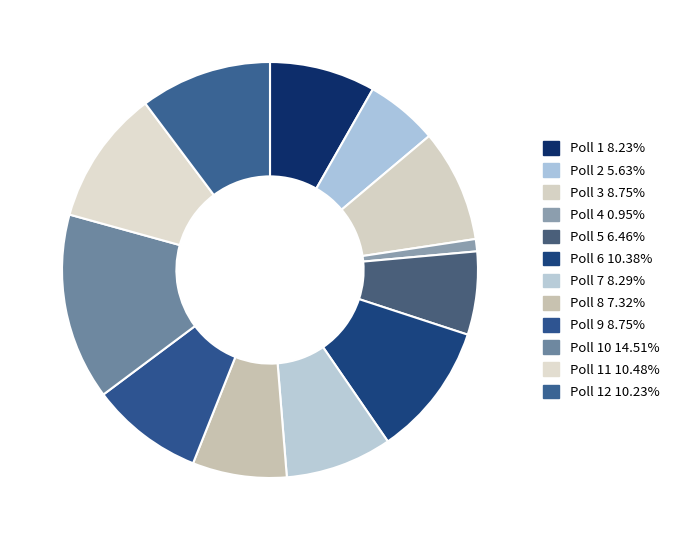

Count the number of slices in the pie.

12